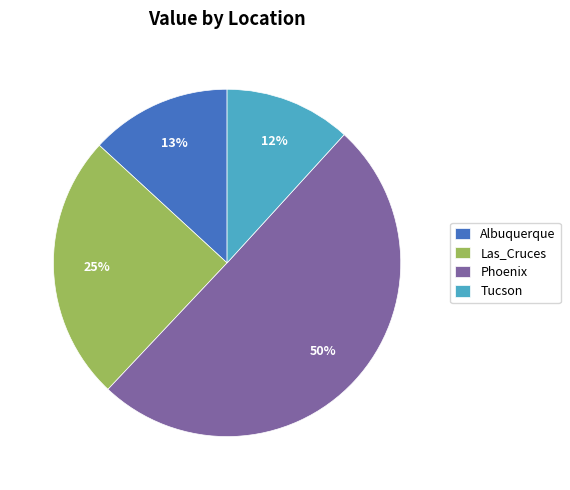

To the nearest percent, what percentage of the pie is Phoenix?

50%